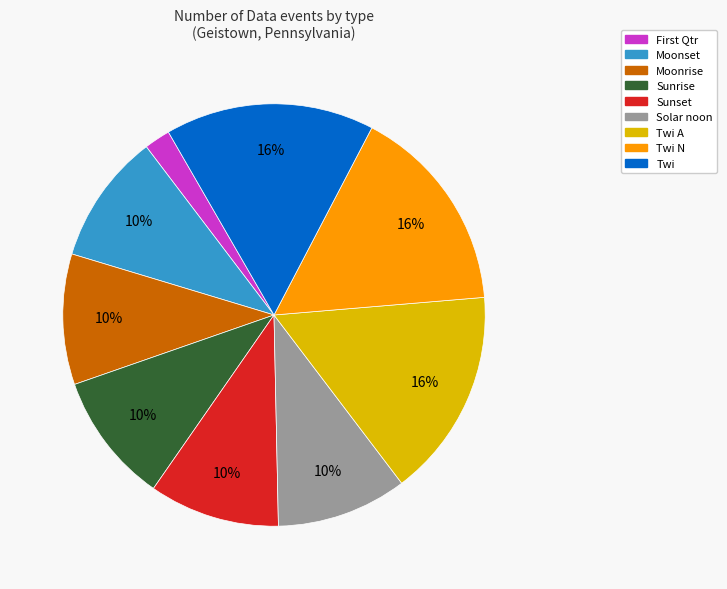

To the nearest percent, what is the average slice percentage?

11%